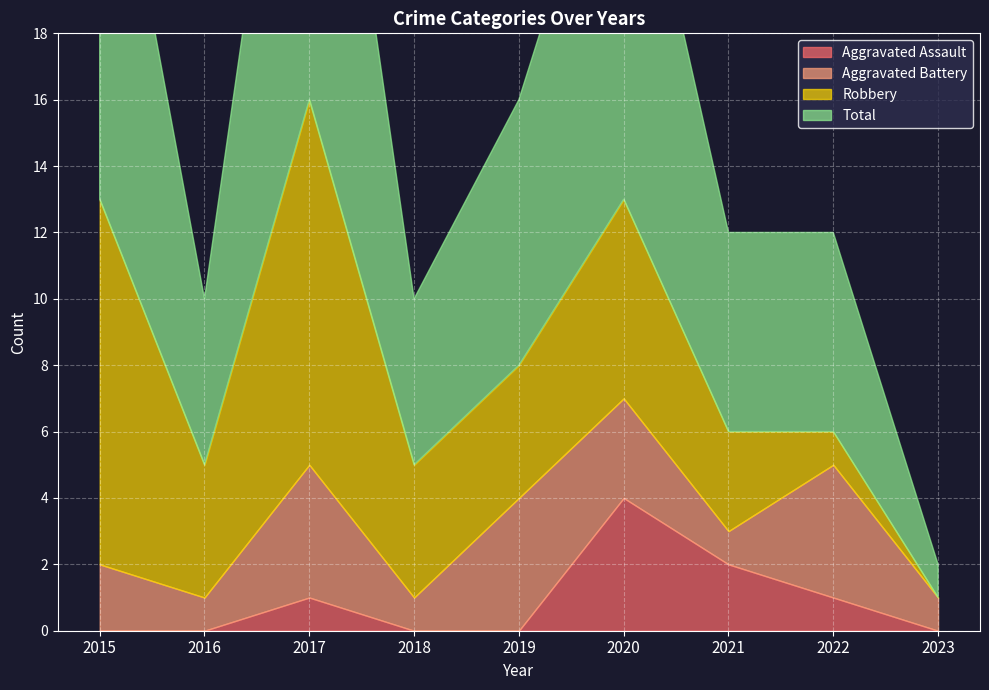

Does the chart display data point markers on the line(s)?

No